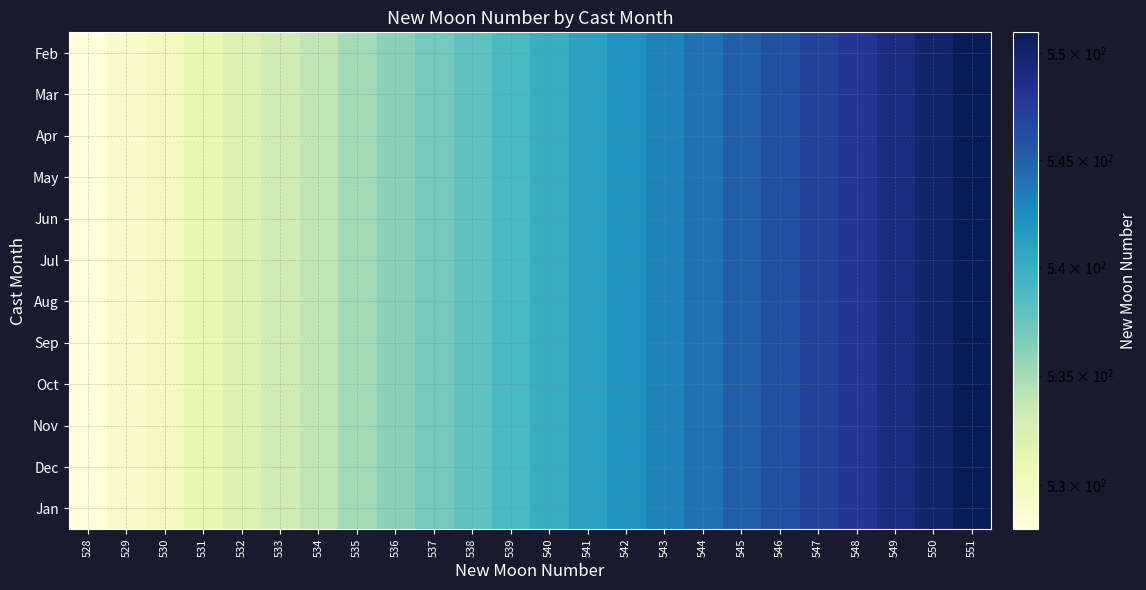

Reading left to right, what are all the values shown in this chart?

Feb: 528=528	529=529	530=530	531=531	532=532	533=533	534=534	535=535	536=536	537=537	538=538	539=539	540=540	541=541	542=542	543=543	544=544	545=545	546=546	547=547	548=548	549=549	550=550	551=551
Mar: 528=528	529=529	530=530	531=531	532=532	533=533	534=534	535=535	536=536	537=537	538=538	539=539	540=540	541=541	542=542	543=543	544=544	545=545	546=546	547=547	548=548	549=549	550=550	551=551
Apr: 528=528	529=529	530=530	531=531	532=532	533=533	534=534	535=535	536=536	537=537	538=538	539=539	540=540	541=541	542=542	543=543	544=544	545=545	546=546	547=547	548=548	549=549	550=550	551=551
May: 528=528	529=529	530=530	531=531	532=532	533=533	534=534	535=535	536=536	537=537	538=538	539=539	540=540	541=541	542=542	543=543	544=544	545=545	546=546	547=547	548=548	549=549	550=550	551=551
Jun: 528=528	529=529	530=530	531=531	532=532	533=533	534=534	535=535	536=536	537=537	538=538	539=539	540=540	541=541	542=542	543=543	544=544	545=545	546=546	547=547	548=548	549=549	550=550	551=551
Jul: 528=528	529=529	530=530	531=531	532=532	533=533	534=534	535=535	536=536	537=537	538=538	539=539	540=540	541=541	542=542	543=543	544=544	545=545	546=546	547=547	548=548	549=549	550=550	551=551
Aug: 528=528	529=529	530=530	531=531	532=532	533=533	534=534	535=535	536=536	537=537	538=538	539=539	540=540	541=541	542=542	543=543	544=544	545=545	546=546	547=547	548=548	549=549	550=550	551=551
Sep: 528=528	529=529	530=530	531=531	532=532	533=533	534=534	535=535	536=536	537=537	538=538	539=539	540=540	541=541	542=542	543=543	544=544	545=545	546=546	547=547	548=548	549=549	550=550	551=551
Oct: 528=528	529=529	530=530	531=531	532=532	533=533	534=534	535=535	536=536	537=537	538=538	539=539	540=540	541=541	542=542	543=543	544=544	545=545	546=546	547=547	548=548	549=549	550=550	551=551
Nov: 528=528	529=529	530=530	531=531	532=532	533=533	534=534	535=535	536=536	537=537	538=538	539=539	540=540	541=541	542=542	543=543	544=544	545=545	546=546	547=547	548=548	549=549	550=550	551=551
Dec: 528=528	529=529	530=530	531=531	532=532	533=533	534=534	535=535	536=536	537=537	538=538	539=539	540=540	541=541	542=542	543=543	544=544	545=545	546=546	547=547	548=548	549=549	550=550	551=551
Jan: 528=528	529=529	530=530	531=531	532=532	533=533	534=534	535=535	536=536	537=537	538=538	539=539	540=540	541=541	542=542	543=543	544=544	545=545	546=546	547=547	548=548	549=549	550=550	551=551